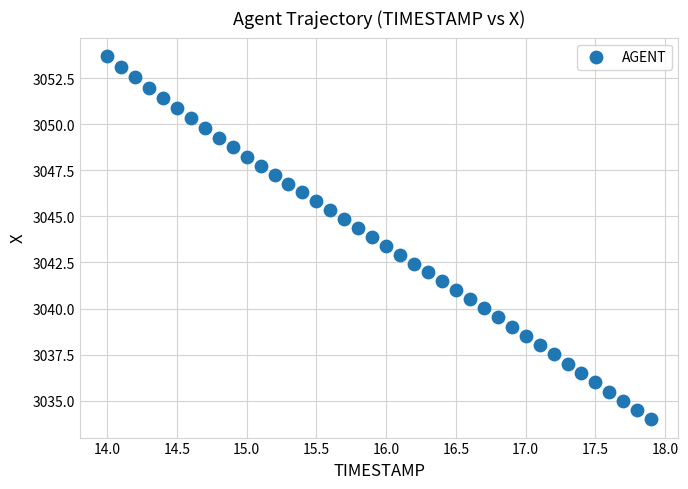

What is the range of X values (max minus min)?

3.9